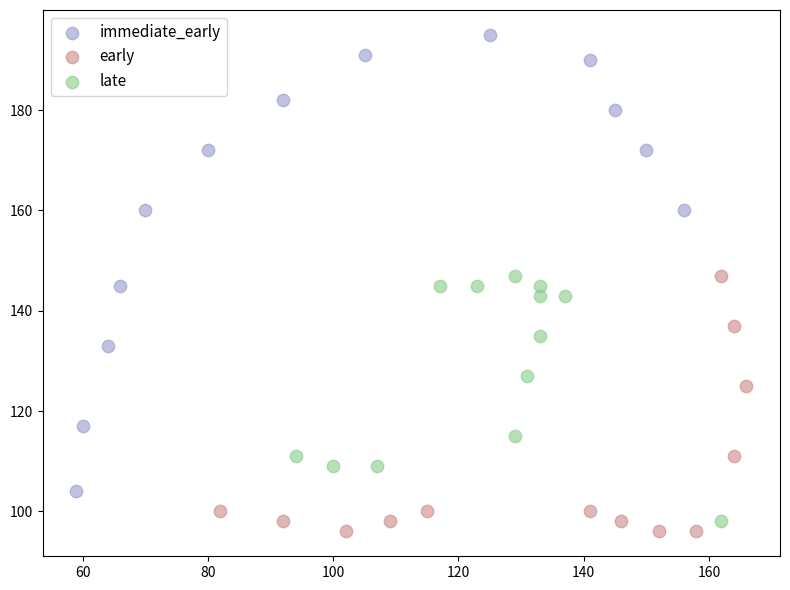

Which series reaches the maximum Y coordinate?

immediate_early